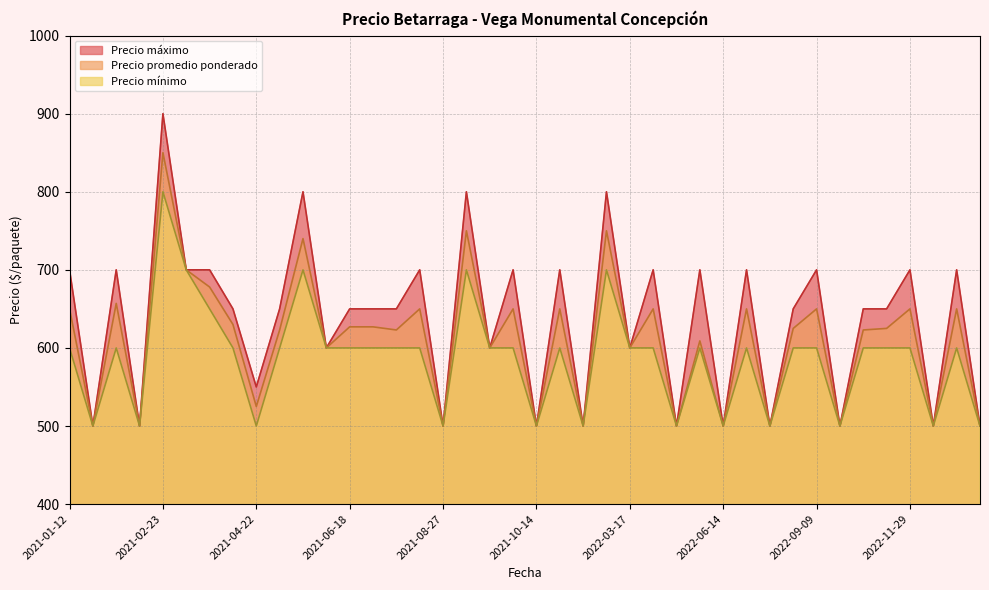

Is the value of Precio promedio ponderado at 2021-06-18 greater than the value of Precio maximo at 2022-06-14?

Yes